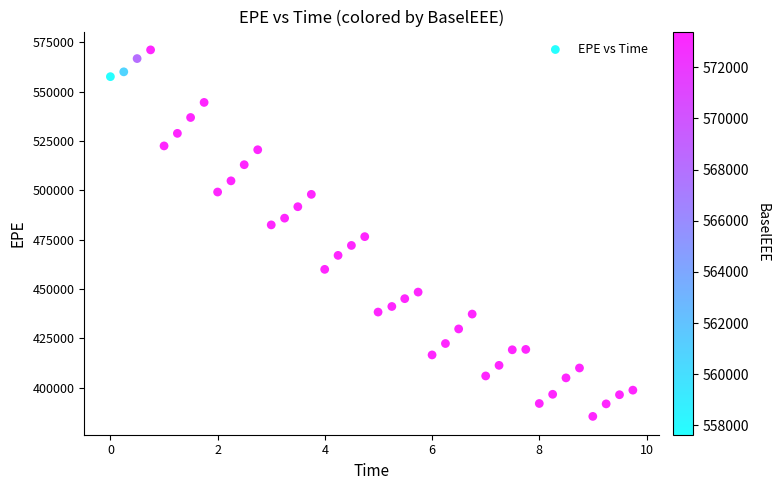

What is the range of Y values (max minus min)?

185709